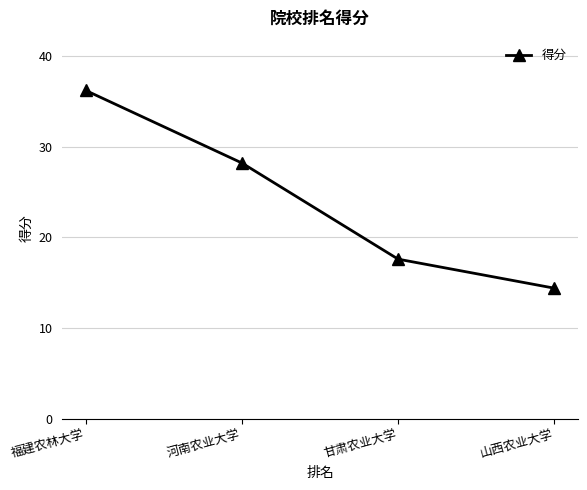

What position from the right is 甘肃农业大学?

2